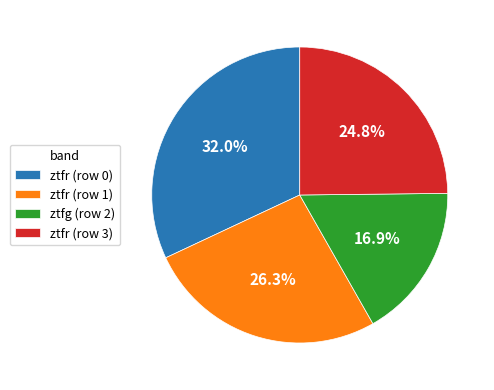

To the nearest percent, what is the difference between the largest and smallest slice percentages?

15%